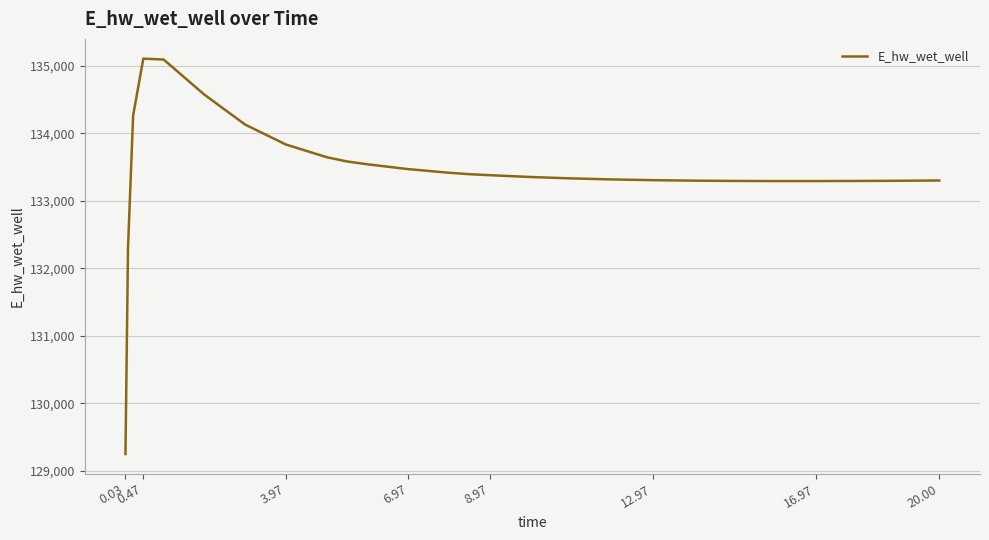

Is this an area chart (filled region under the line)?

No